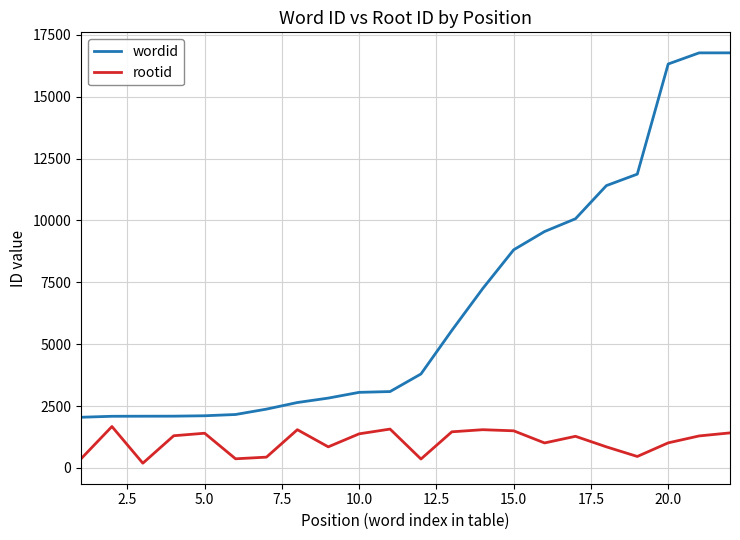

Which series has the largest total across all categories?

wordid